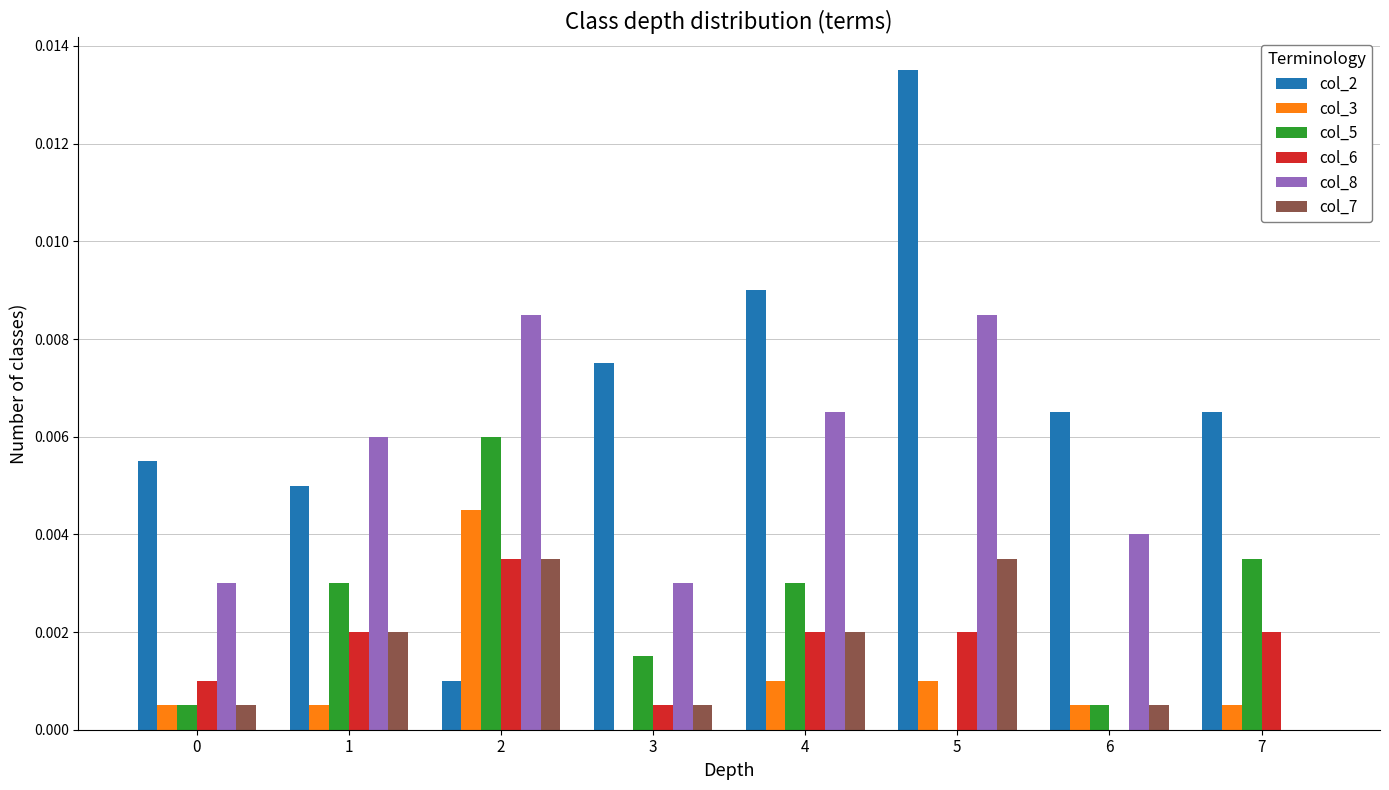

Which series changed the most between 1 and 5?

col_2